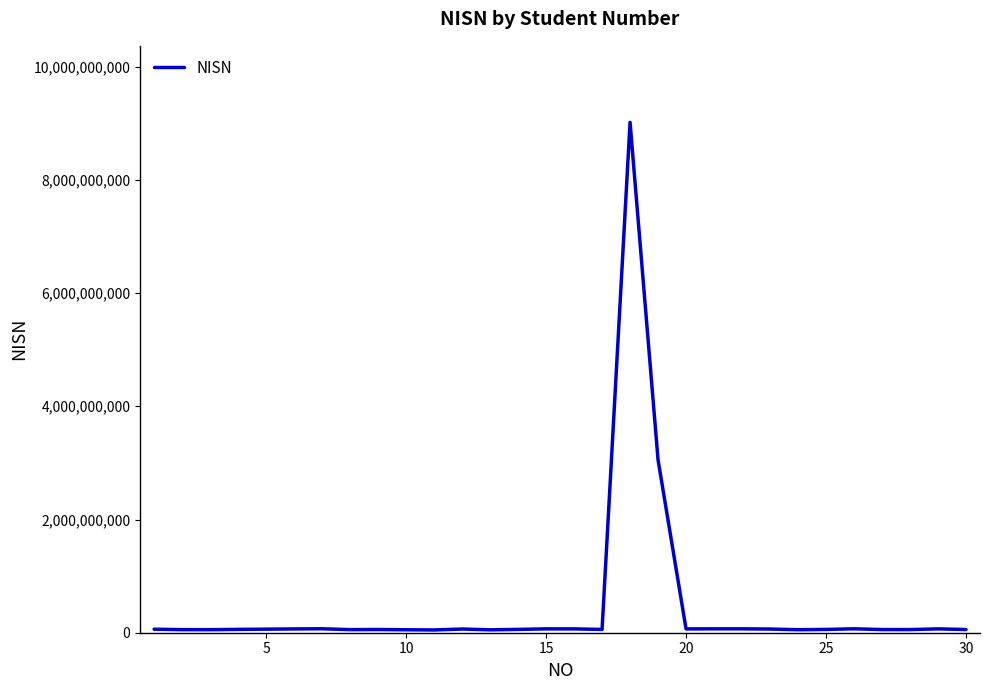

What is the difference between the maximum and minimum values?

8966357299